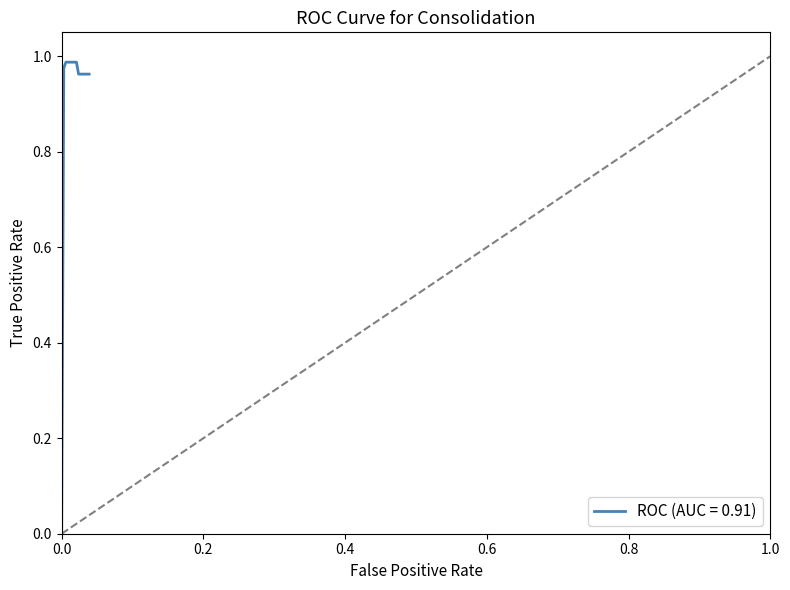

Is this an area chart (filled region under the line)?

No